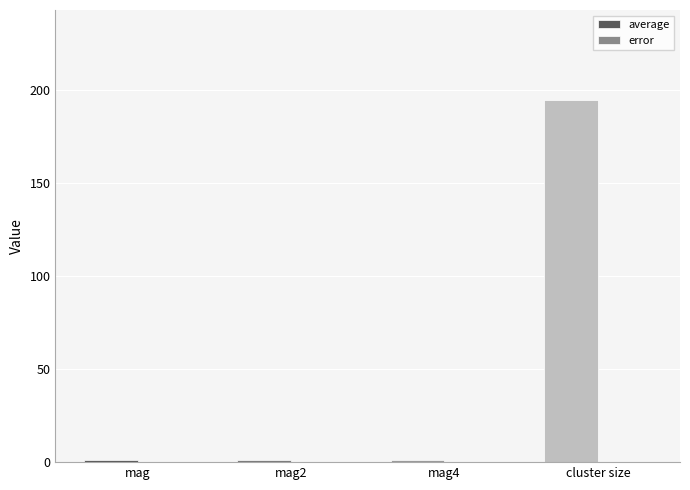

At which category does the chart reach its peak across all series?

cluster size